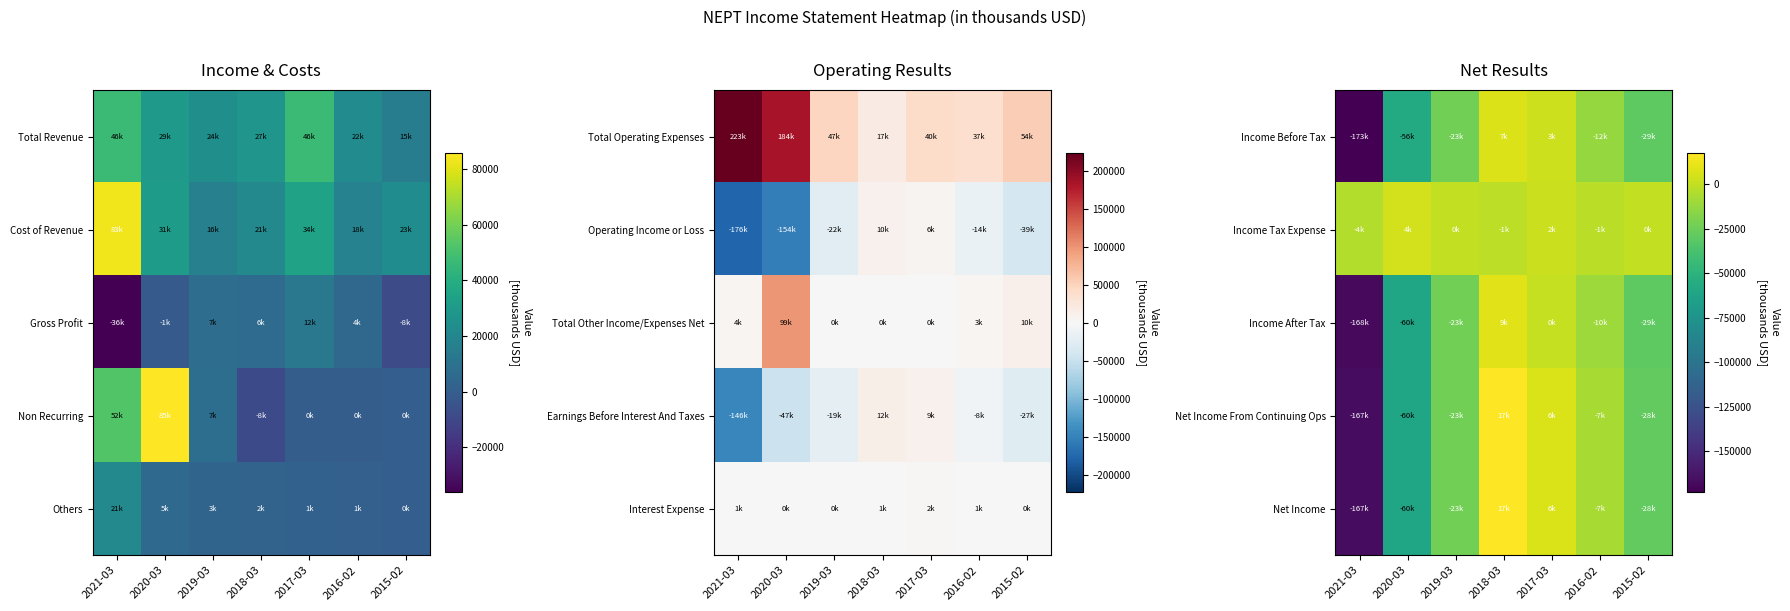

At which label is Income After Tax closest to -79650?

2020-03